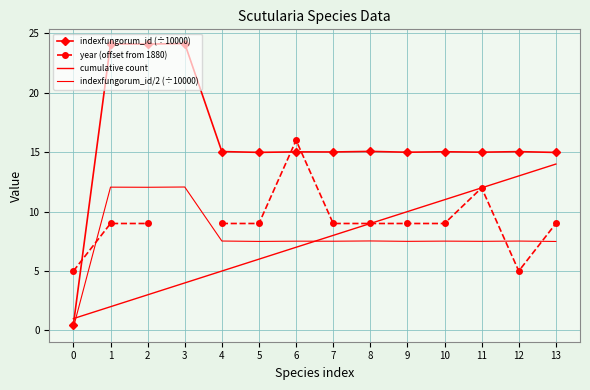

What value does the year (offset from 1880) series have at 1?

9.0